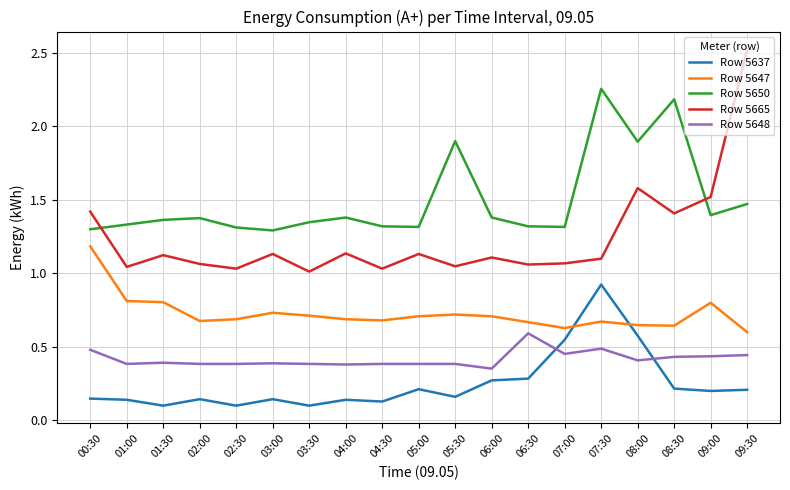

How many interior local peaks does the Row 5665 series have?

6